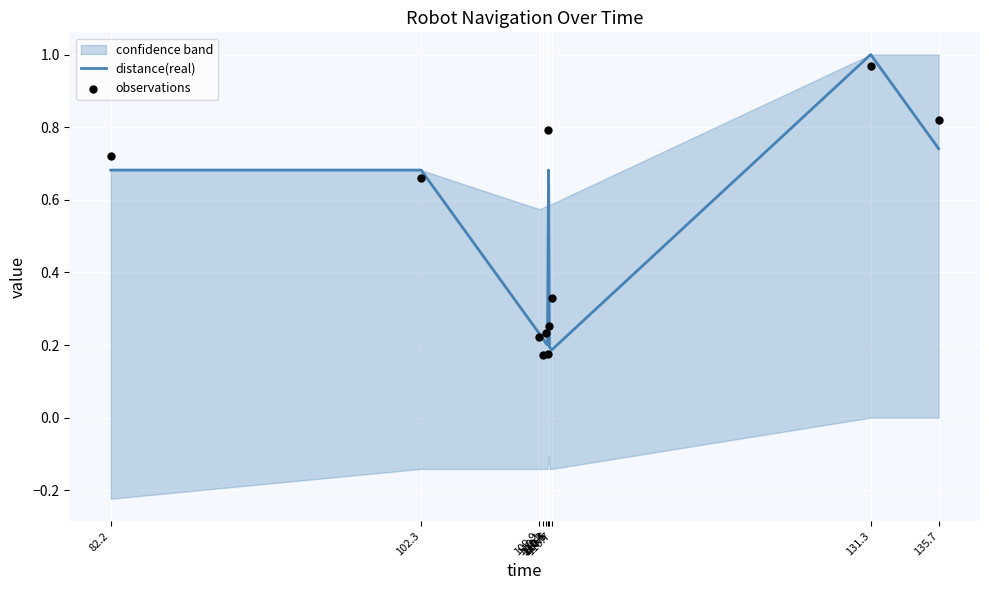

At which category is the sum across all series the highest?

131.3